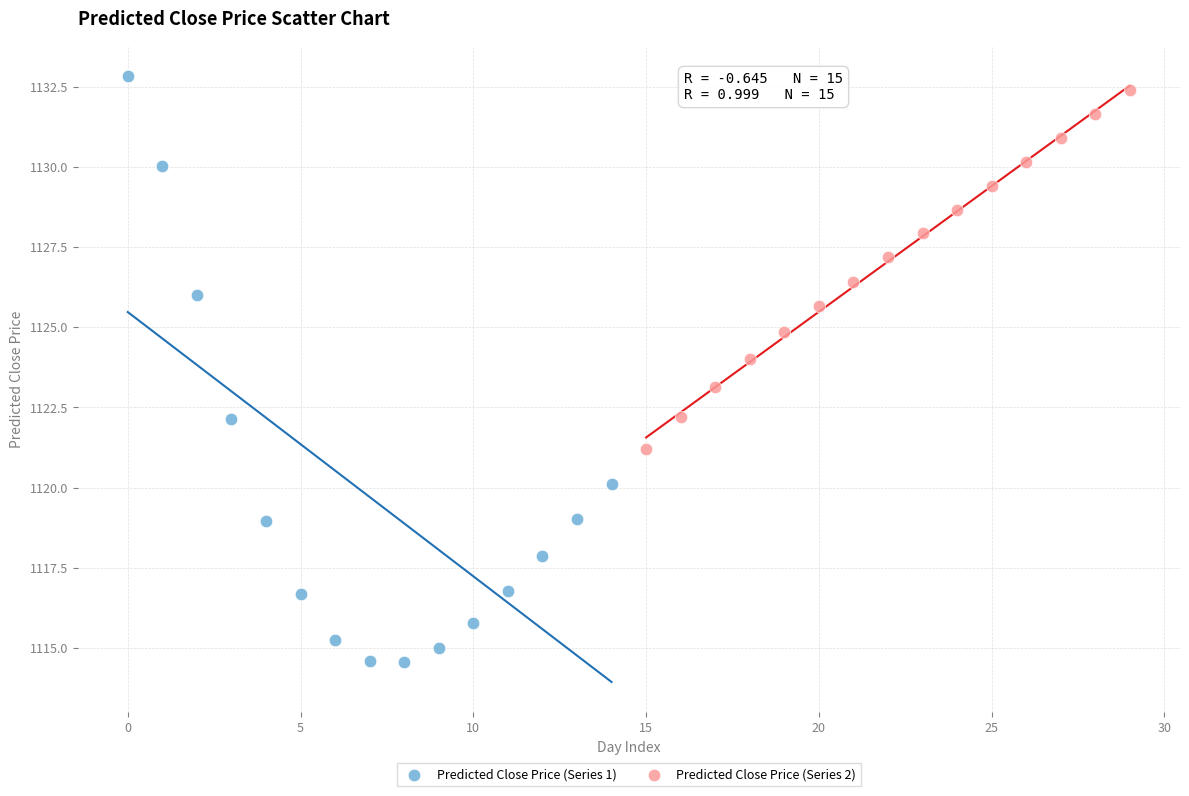

Which series contains the lowest Y value?

Predicted Close Price (Series 1)